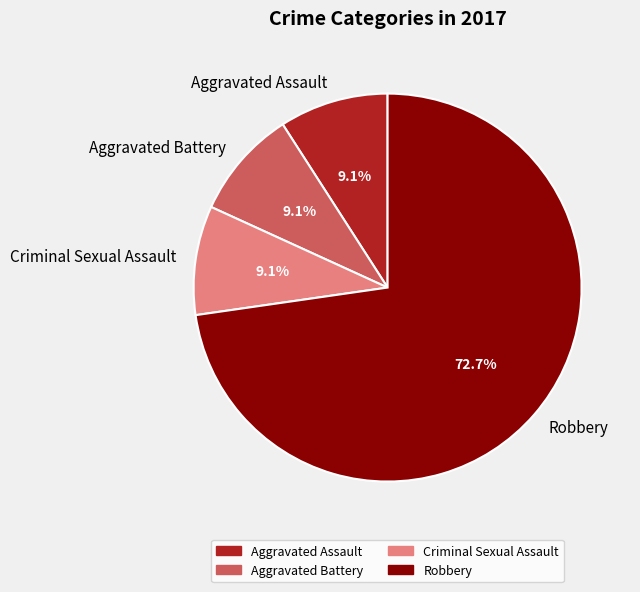

To the nearest percent, what percentage of the pie is Aggravated Assault?

9%